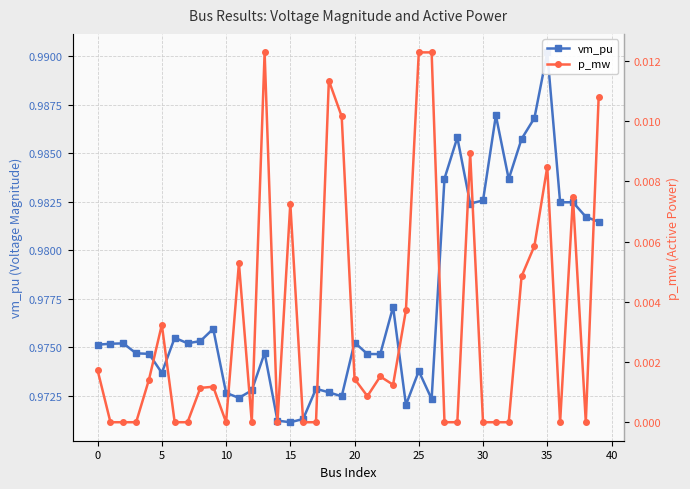

How many lines are shown in the chart?

2